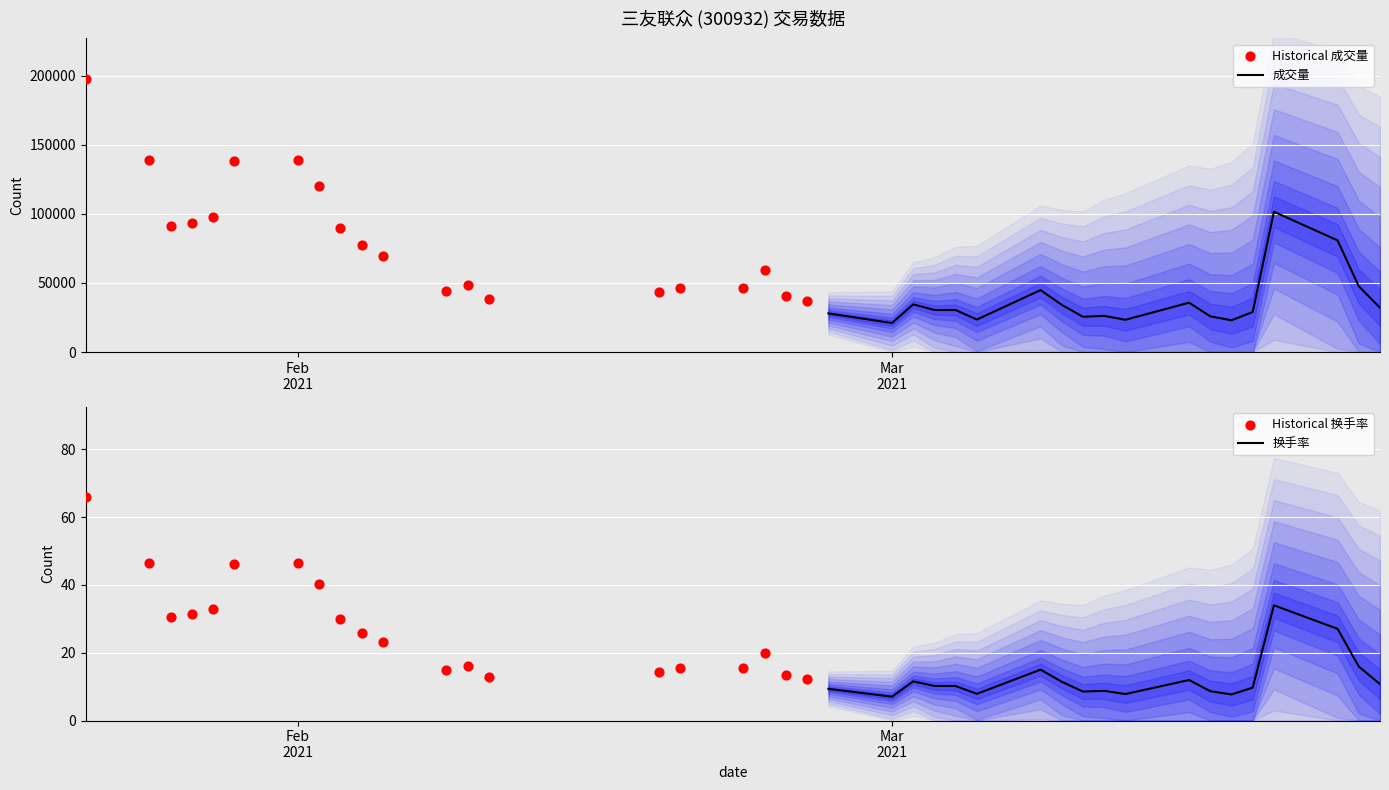

Which series has the widest spread of Y values?

成交量